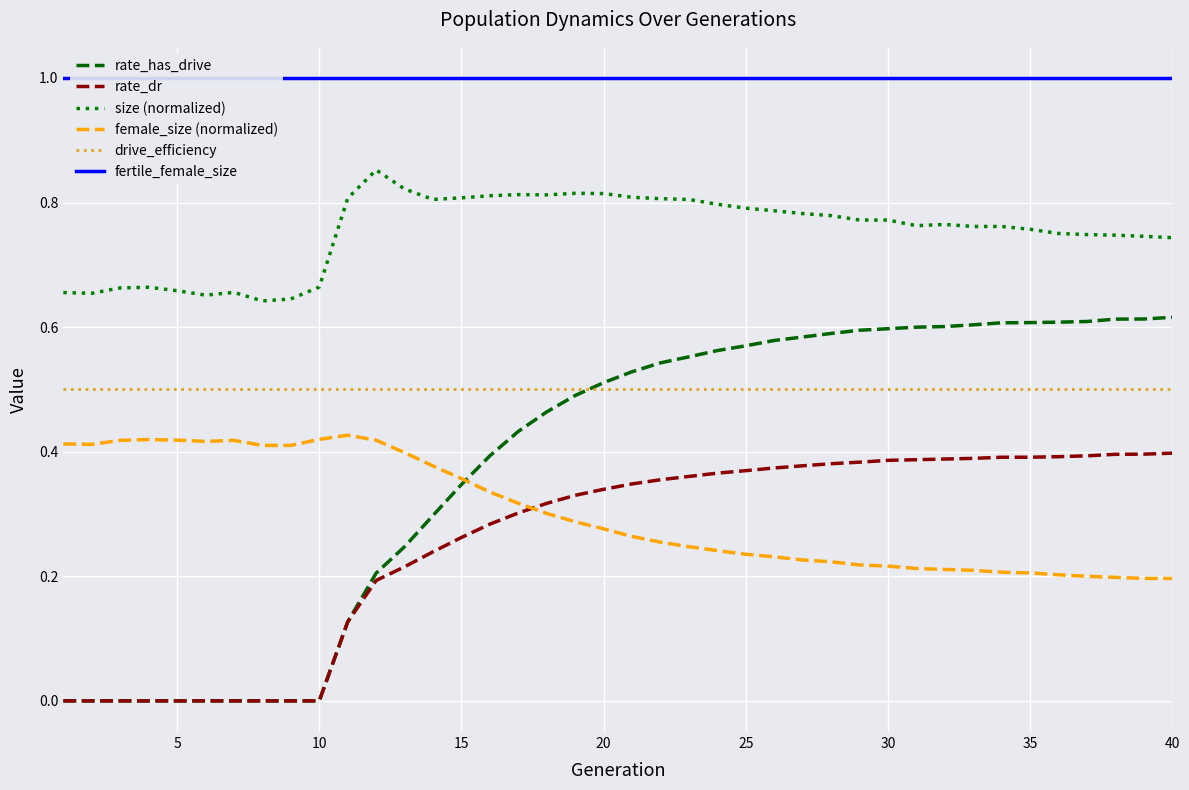

True or false: rate_has_drive and size (normalized) cross at least once.

False